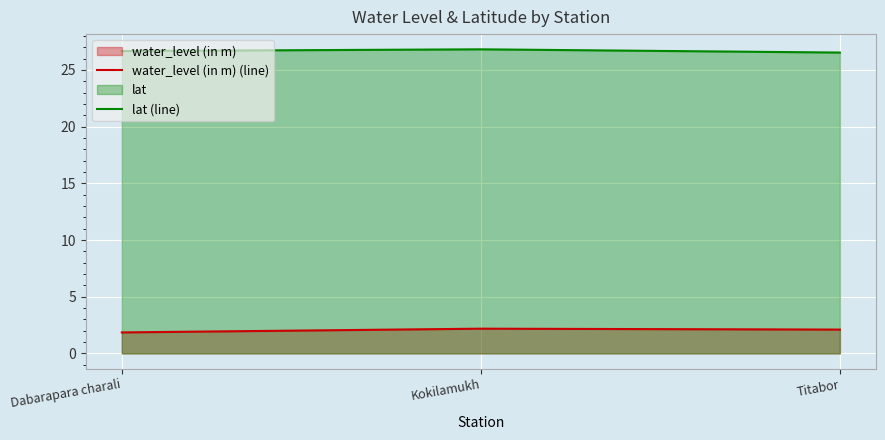

Reading left to right, what are all the values shown in this chart?

water_level (in m) (line): Dabarapara charali=1.9	Kokilamukh=2.2	Titabor=2.1
lat (line): Dabarapara charali=26.7	Kokilamukh=26.8	Titabor=26.5